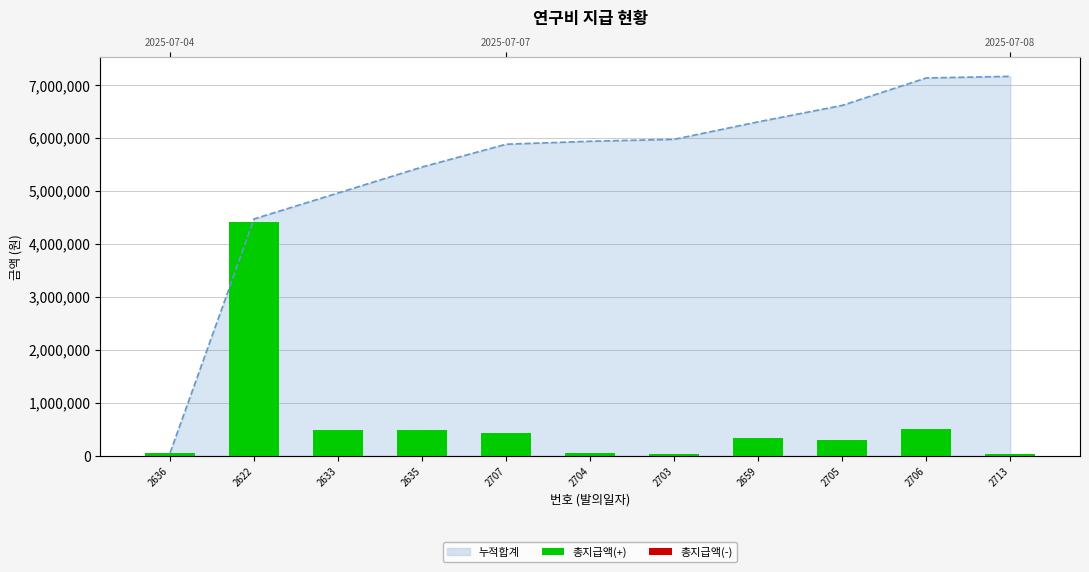

Which has a higher value, 2707 or 2622?

2622